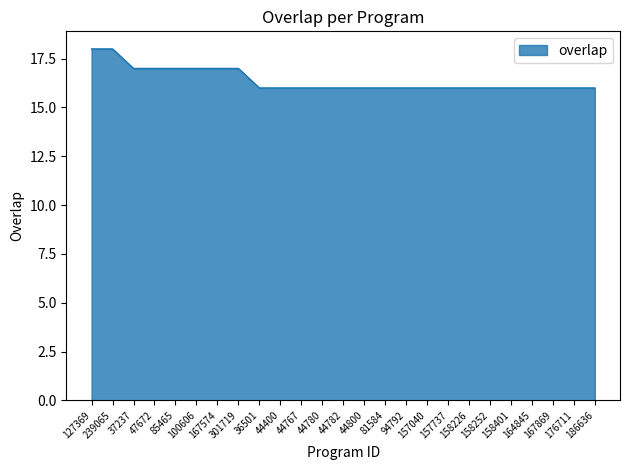

What position from the right is 127369?

25